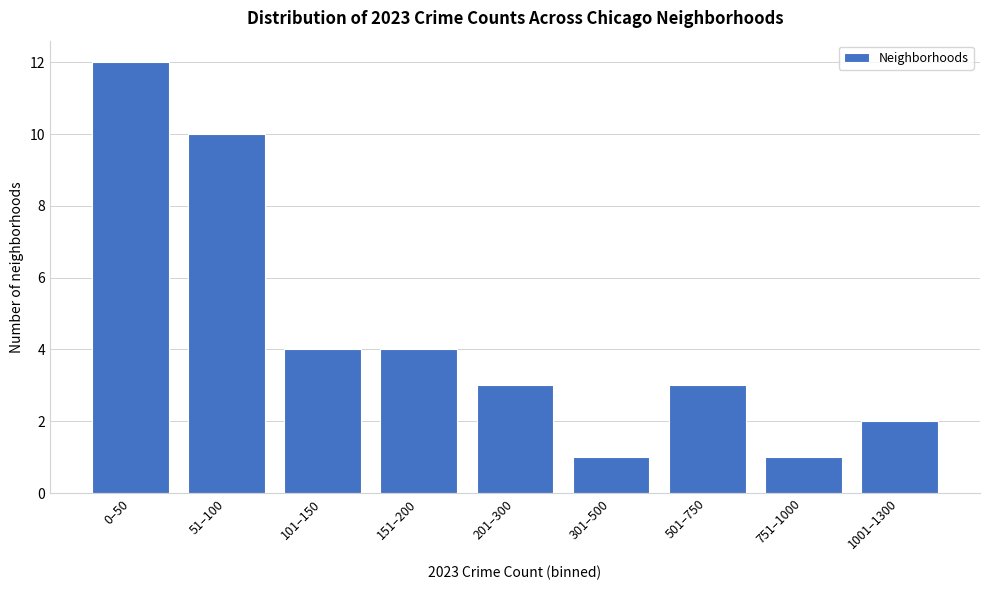

Reading left to right, list all the values displayed in this chart.

0–50=12	51–100=10	101–150=4	151–200=4	201–300=3	301–500=1	501–750=3	751–1000=1	1001–1300=2